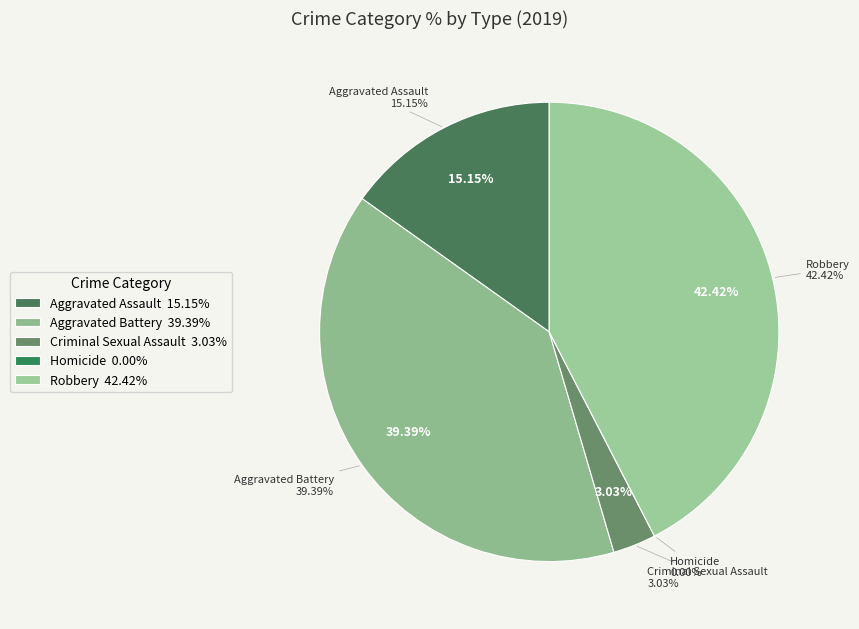

True or false: Aggravated Assault accounts for 2% of the total.

False